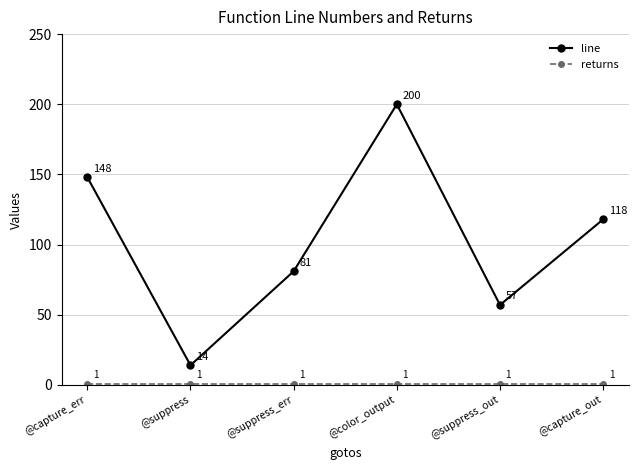

Which series has the largest range (max minus min)?

line